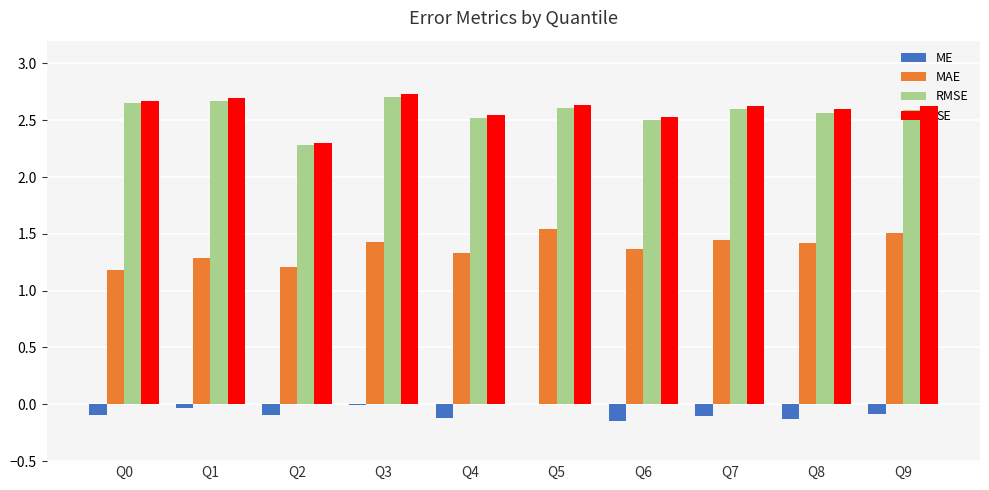

What is the maximum value shown in the chart?

2.7